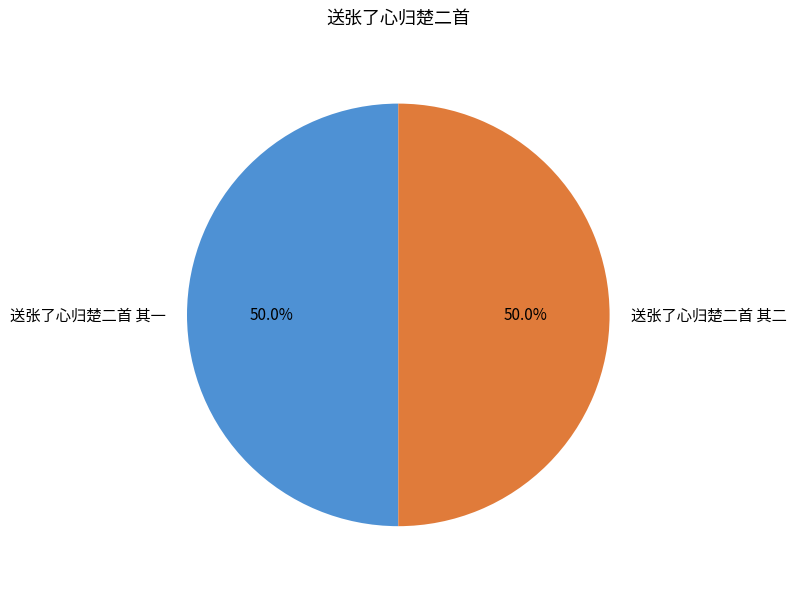

What is the ratio of the value at 送张了心归楚二首 其二 to the value at 送张了心归楚二首 其一?

1.0